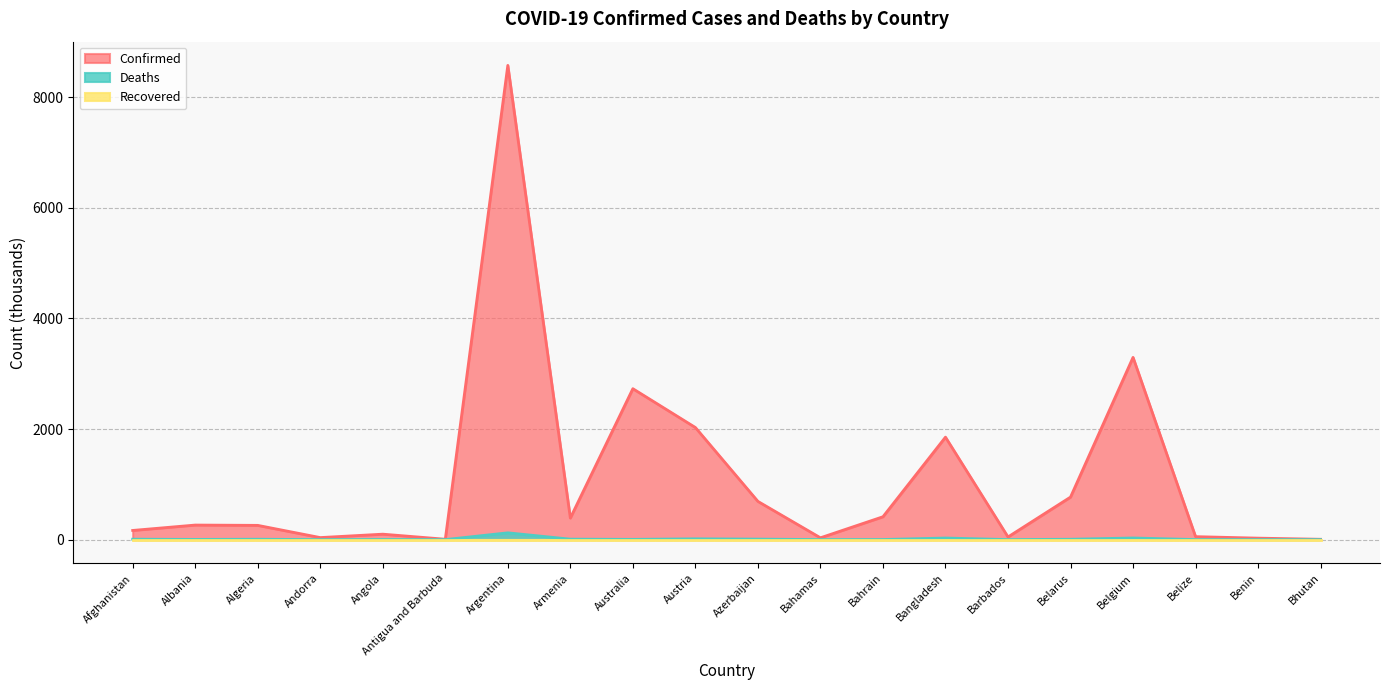

In Confirmed, how many points are higher than both neighbors (excluding endpoints)?

6